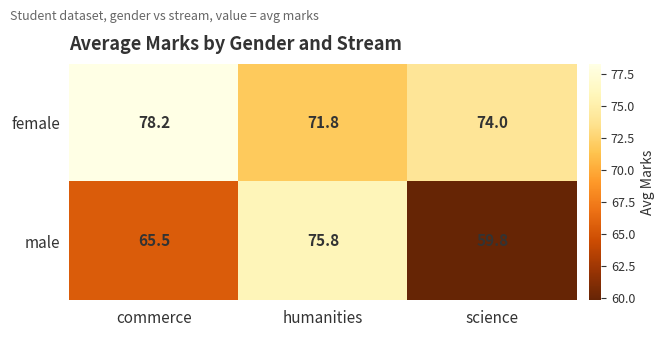

Which series has the largest total across all categories?

female